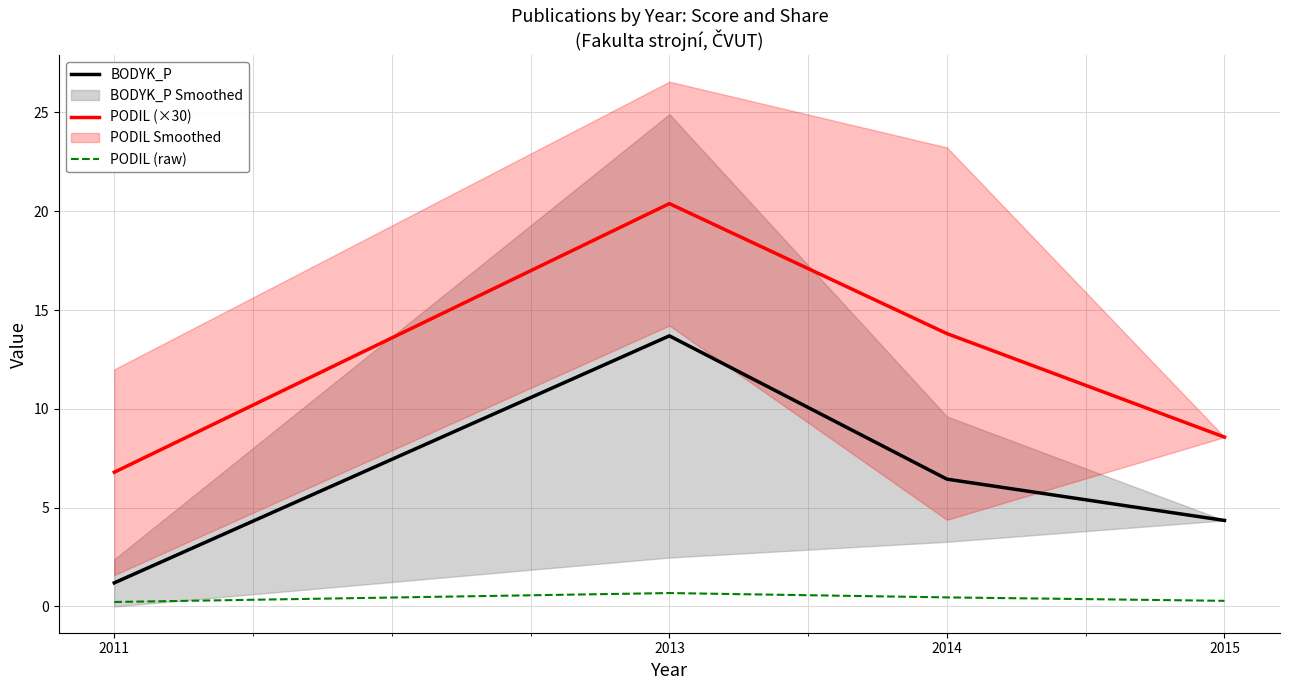

Does the chart have visible grid lines?

Yes